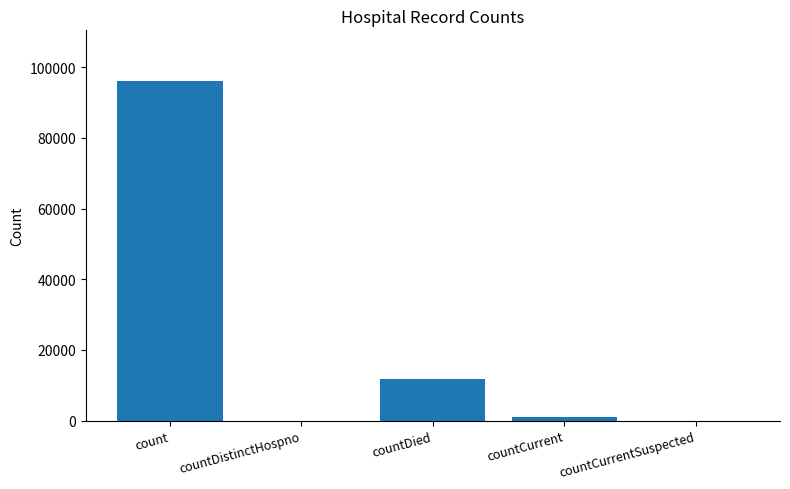

Reading left to right, transcribe all the data shown in this chart.

count=96010	countDistinctHospno=0	countDied=11913	countCurrent=1172	countCurrentSuspected=0